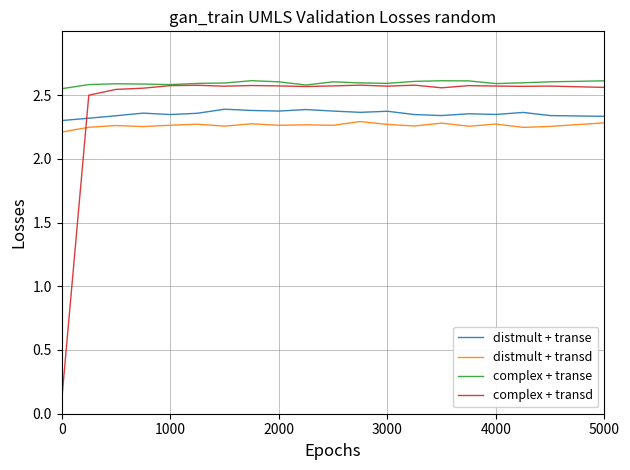

What is the difference between the second highest and second lowest values in the distmult + transe series?

0.1